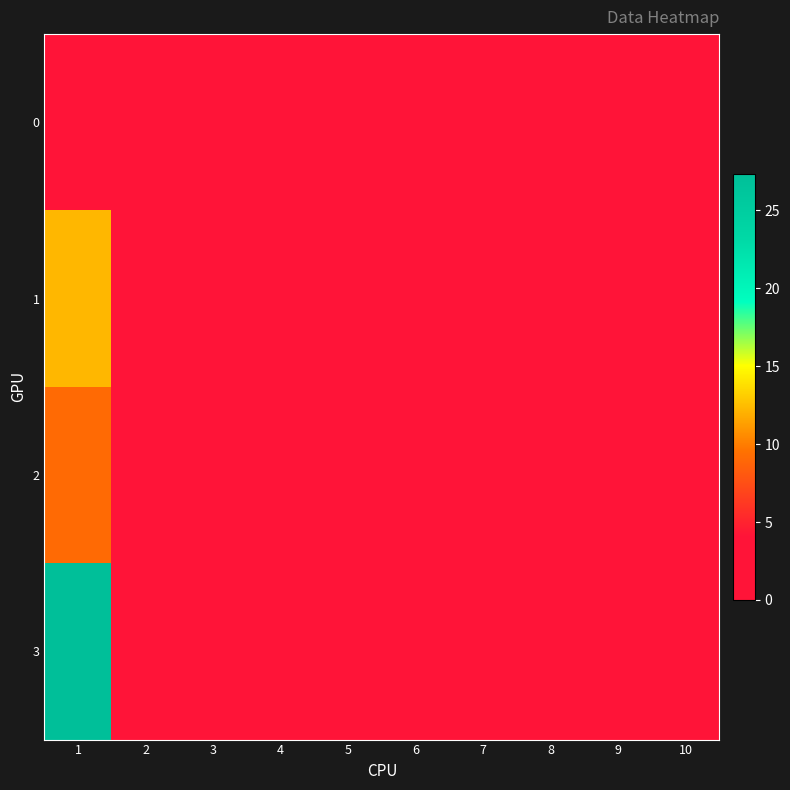

At 1, list the series in order from smallest to largest.

0, 2, 1, 3